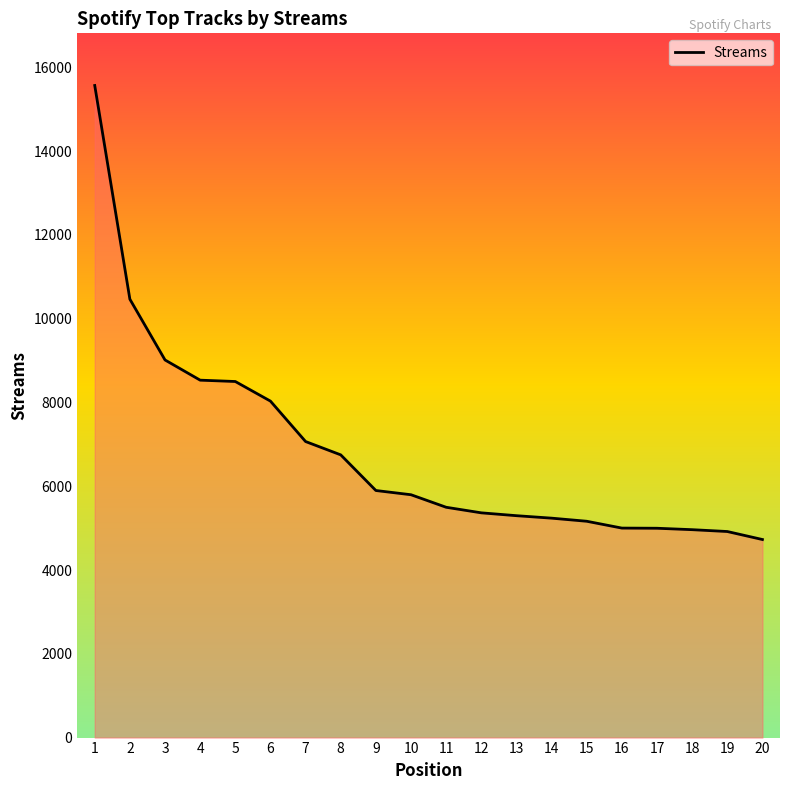

What is the change in value from 7 to 12?

-1702